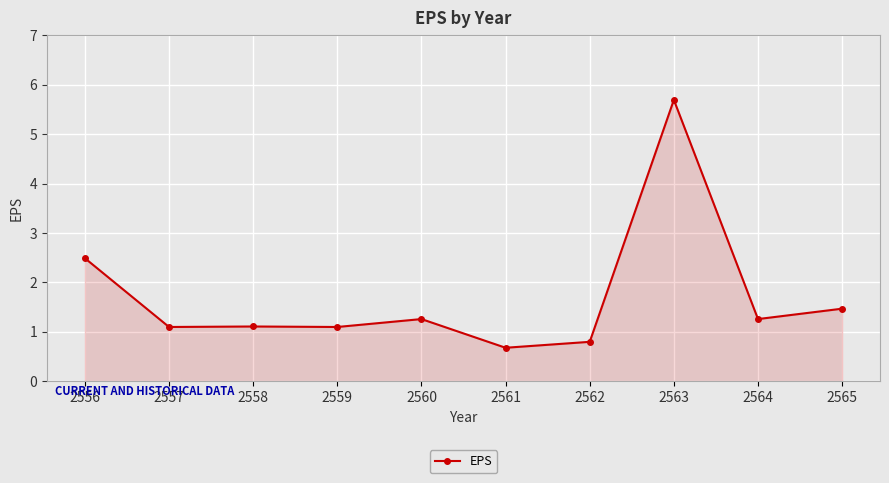

Does the chart have visible grid lines?

Yes